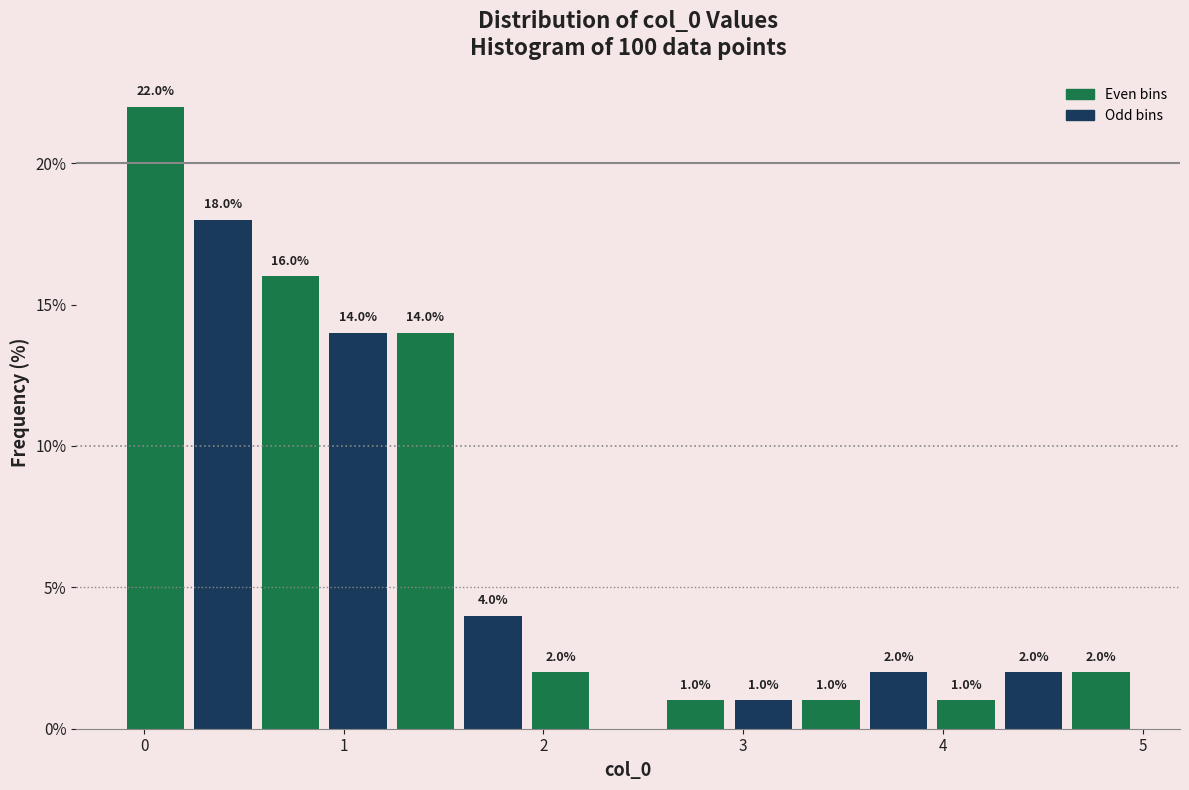

Around what value on the x-axis is the tallest bar? Give the approximate position of its centre, as read against the axis.

0.1